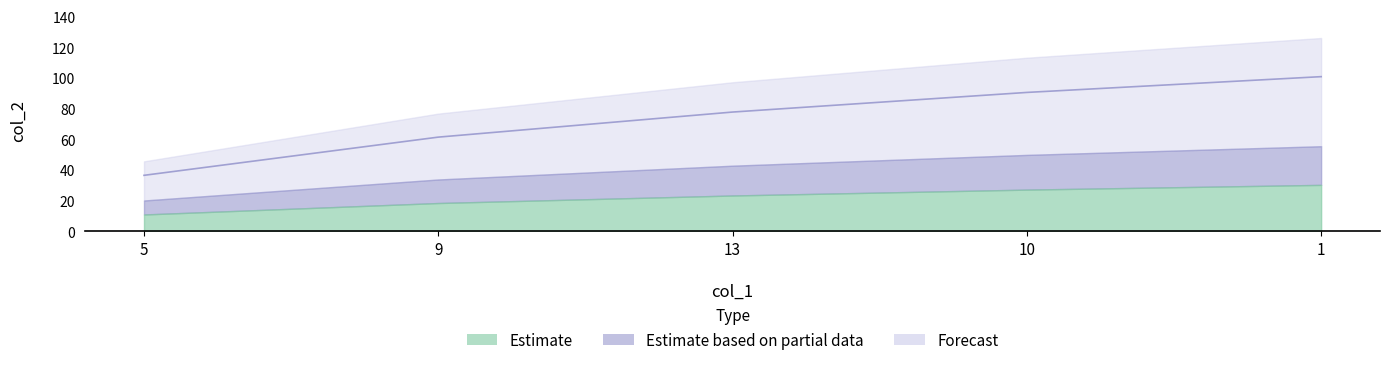

How many data points are less than 77?

2